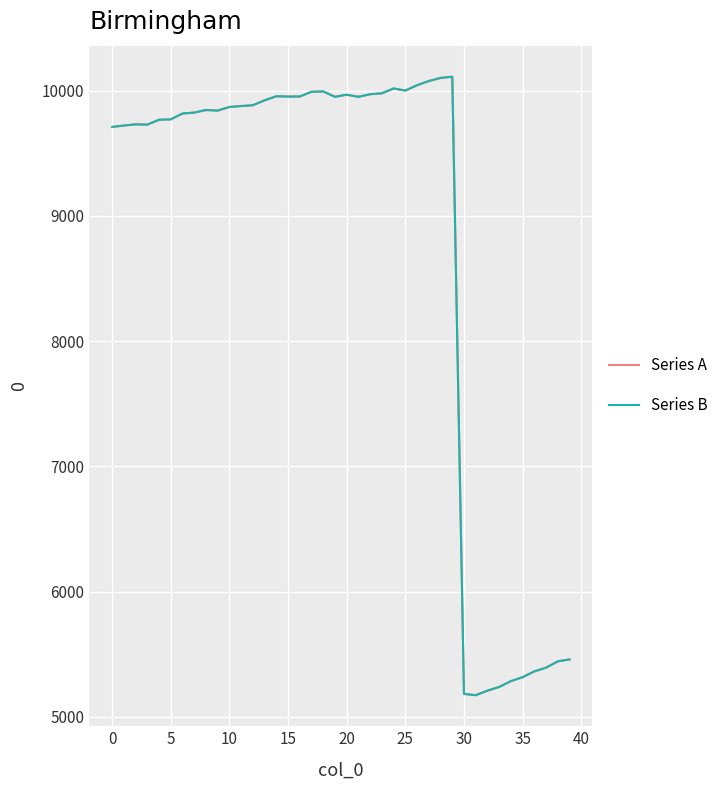

What is the smallest value displayed?

5172